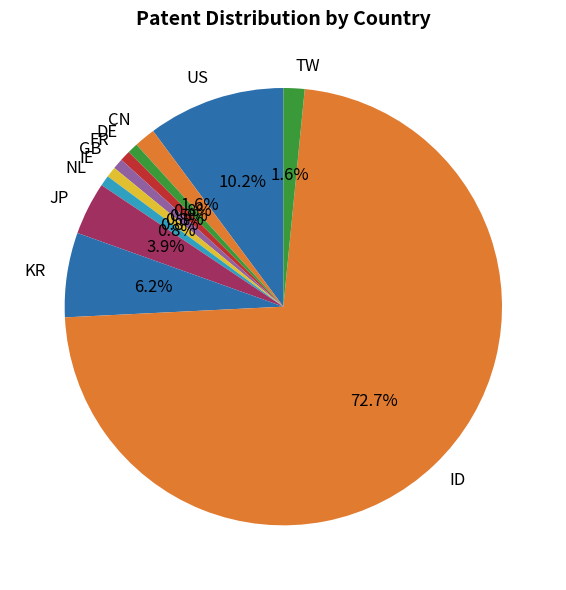

What percentage do JP and NL together represent?

4.7%